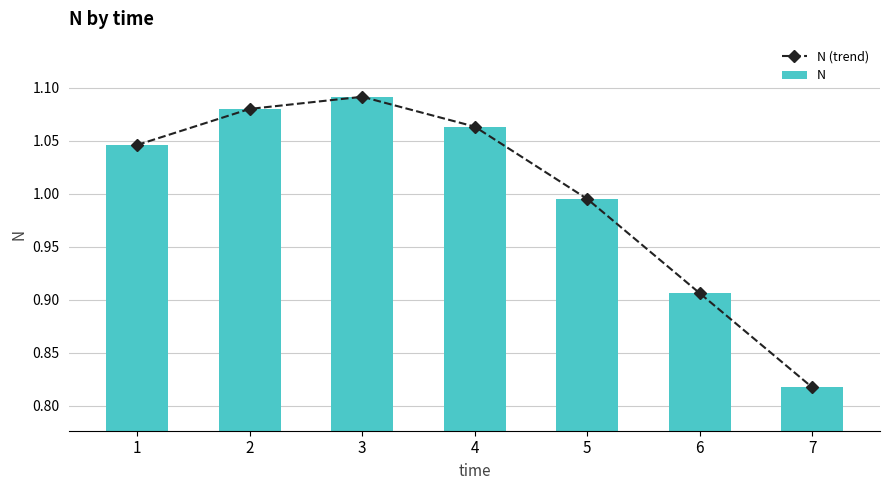

Which series has the largest total across all categories?

N (trend)